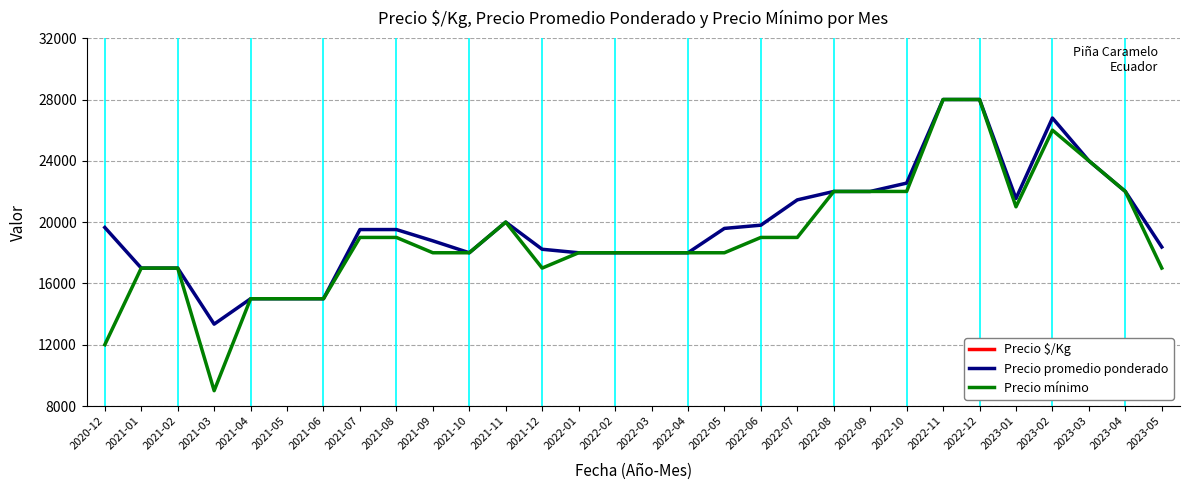

Between 2021-04 and 2022-08, which is larger?

2022-08